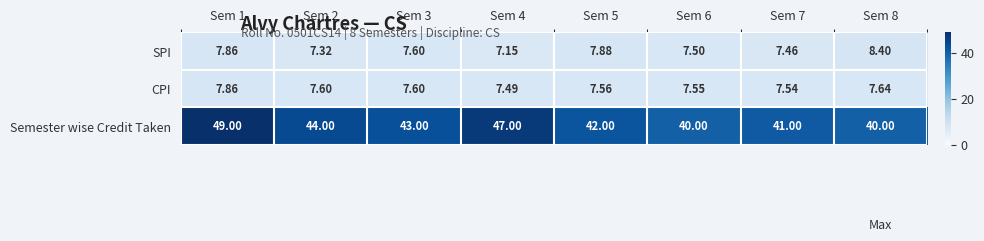

Is the value of CPI at Sem 8 greater than the value of SPI at Sem 5?

No